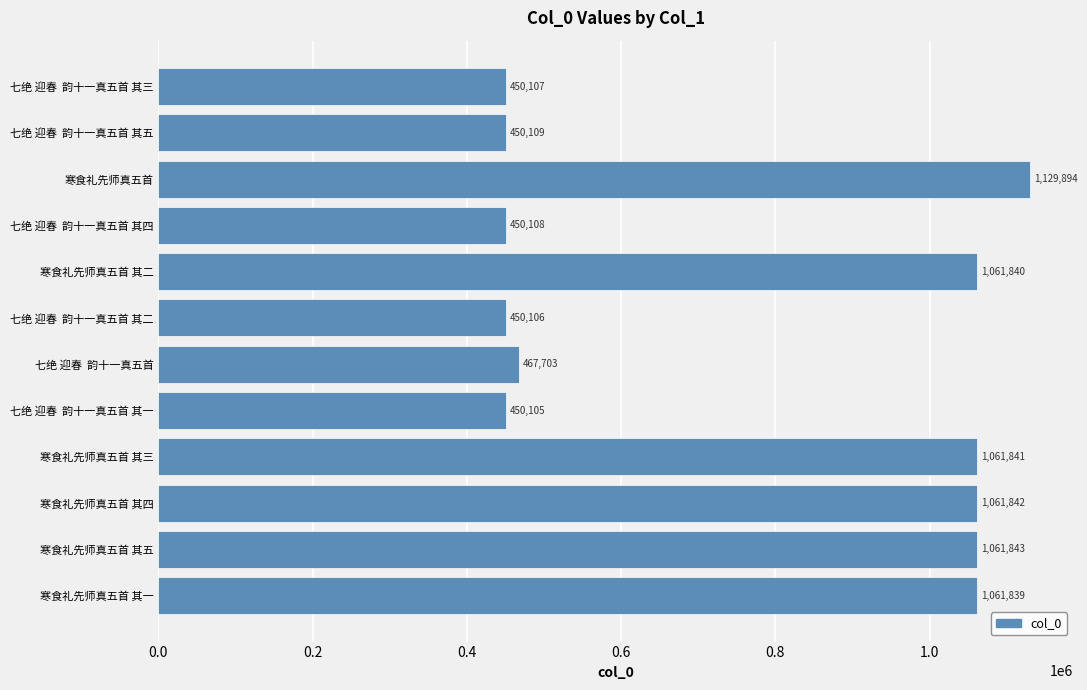

Are the bars horizontal?

Yes